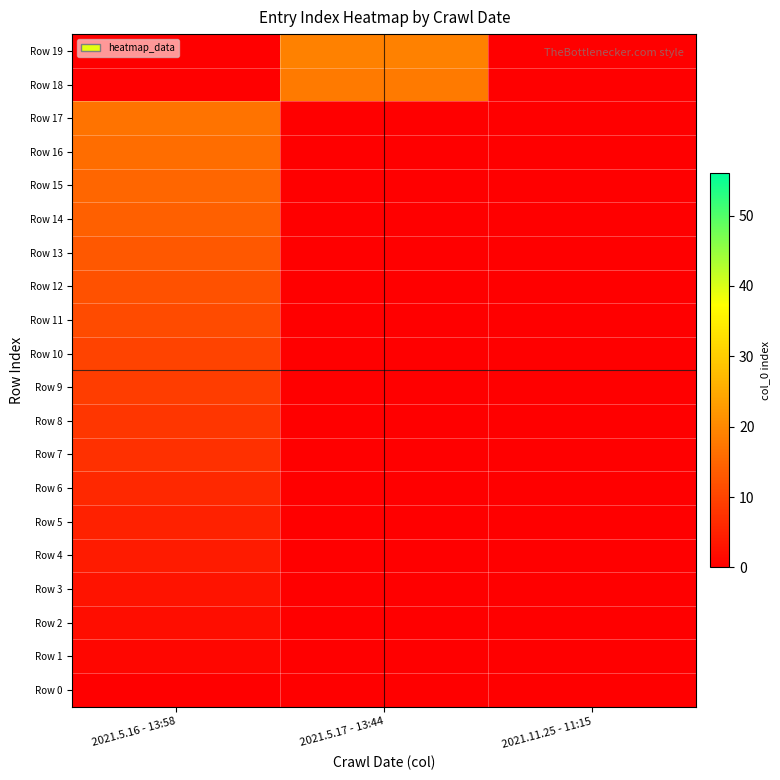

Which label corresponds to the smallest value in the chart?

2021.5.16 - 13:58